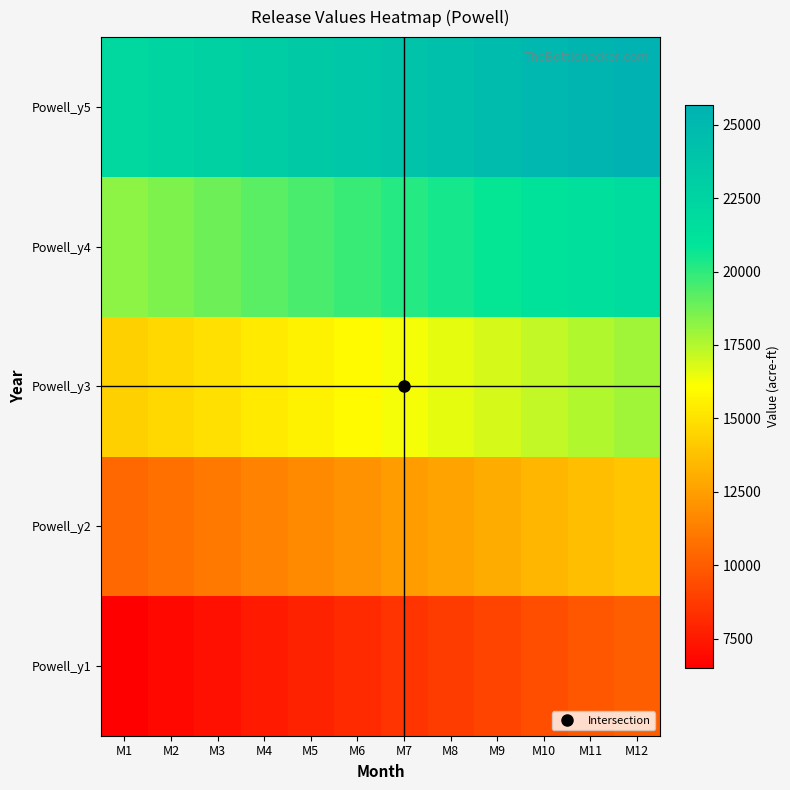

What is the difference between the highest and lowest values at M9?

15600.0